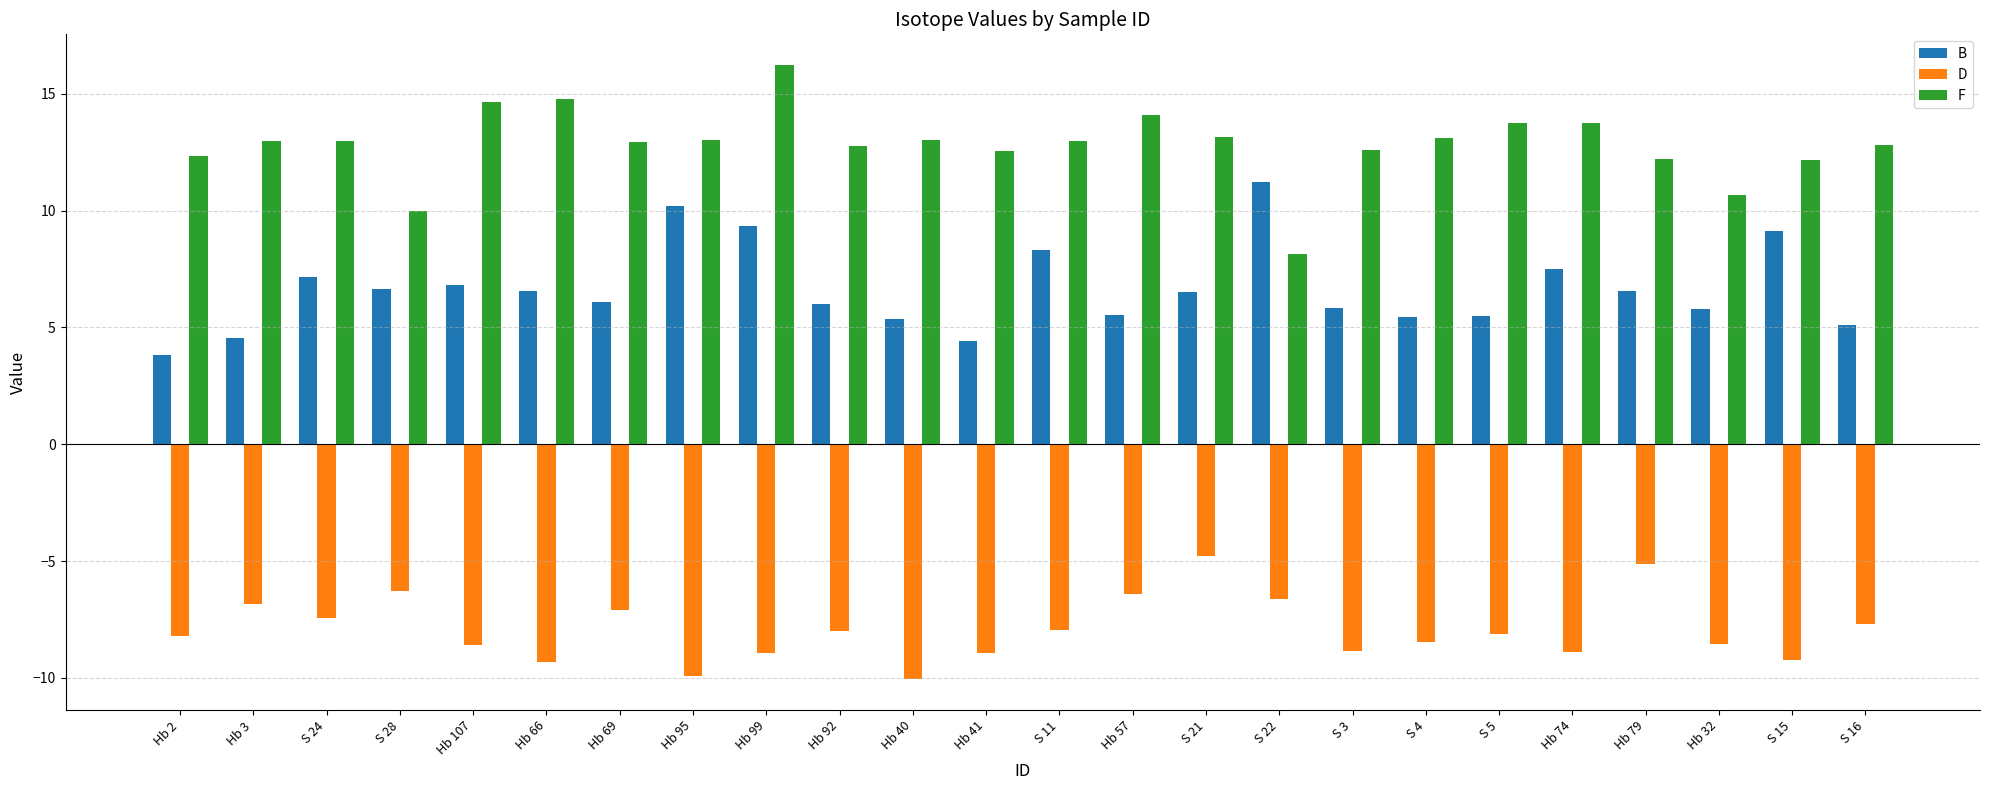

What position from the left is Hb 3?

2